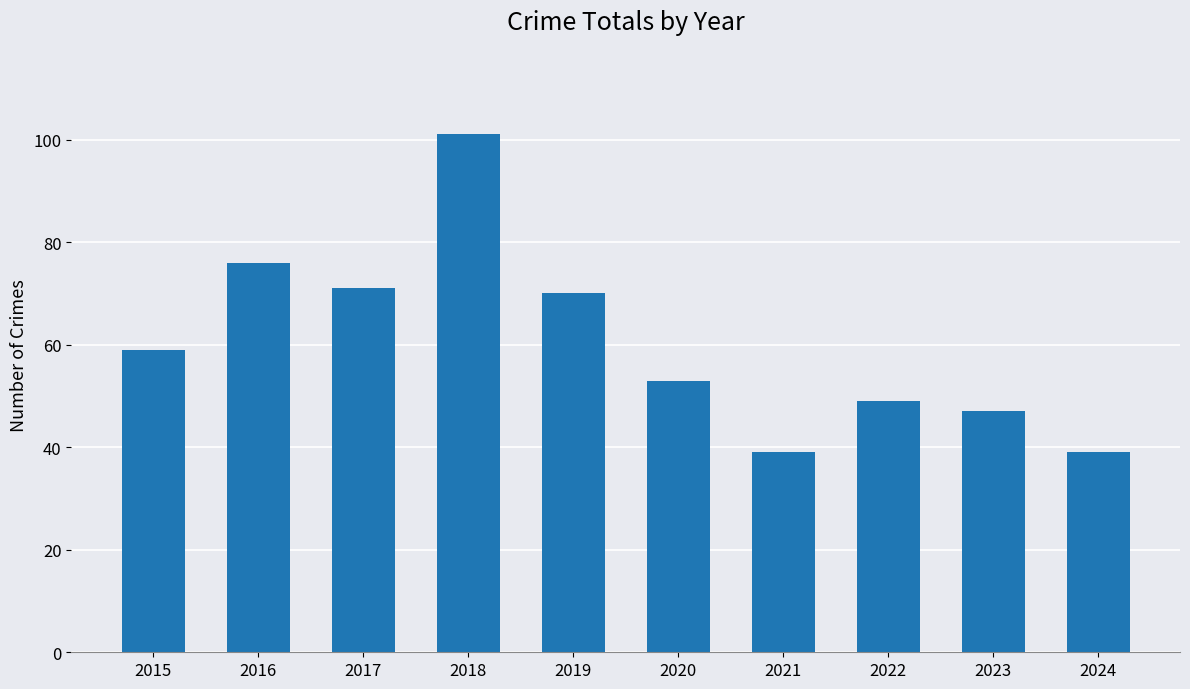

Does the chart contain any negative values?

No